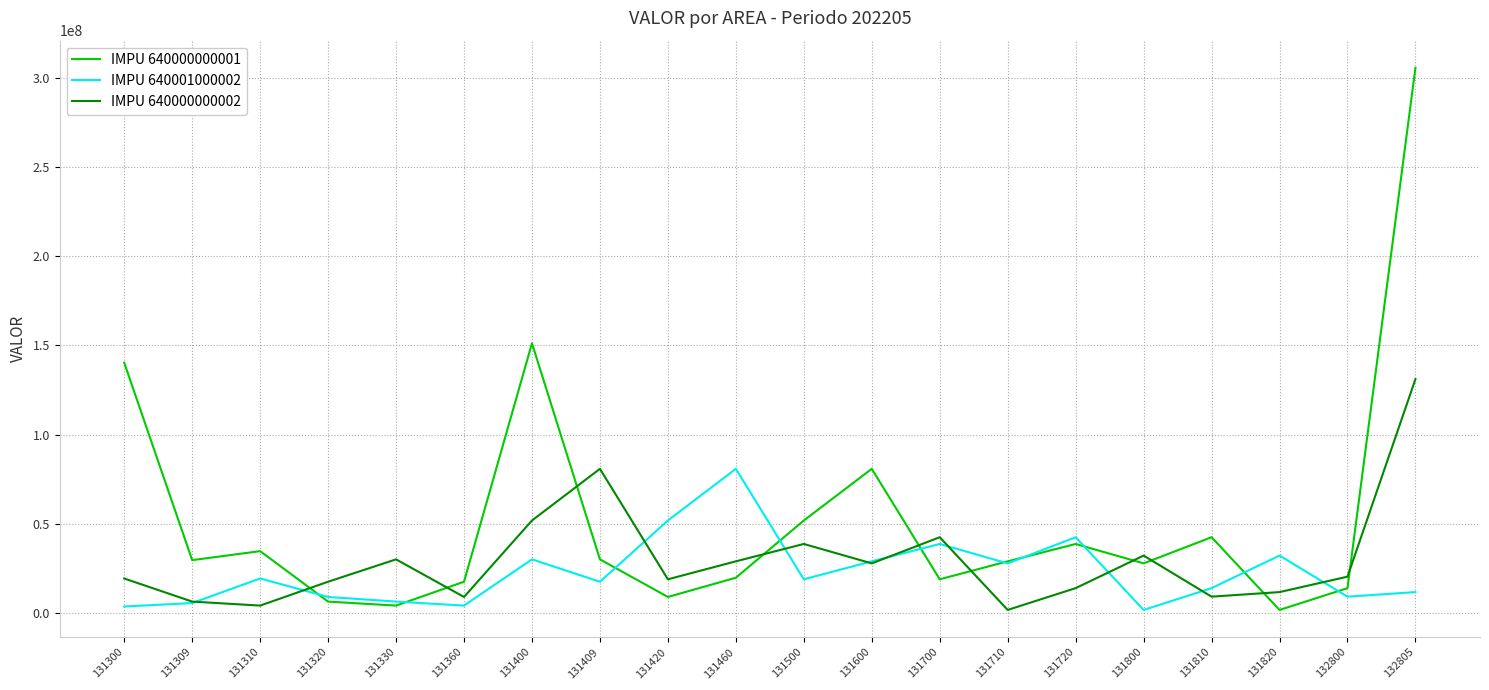

True or false: IMPU 640000000002 and IMPU 640001000002 intersect in this chart.

True